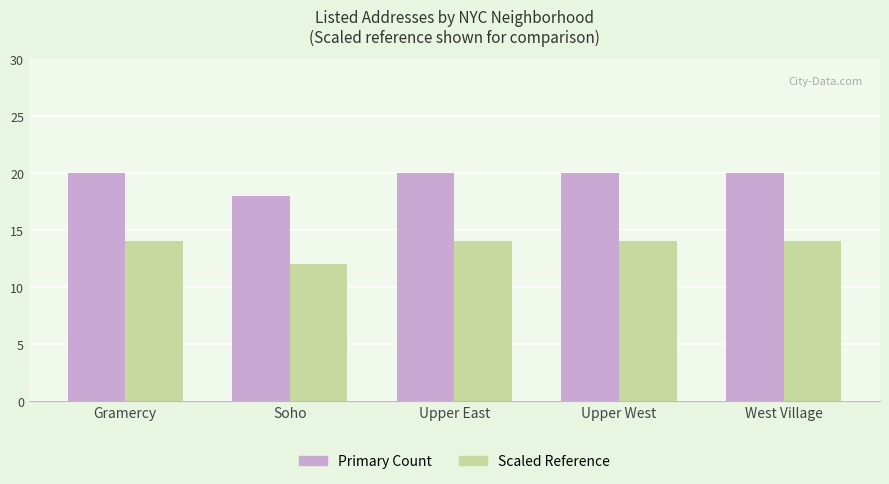

At Upper West, list the series in order from largest to smallest.

Primary Count, Scaled Reference